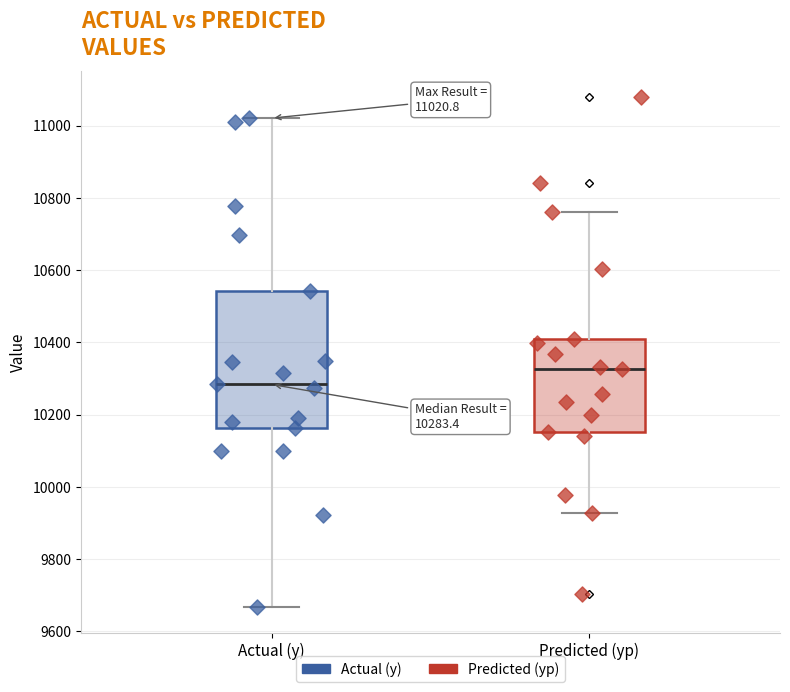

What are all the series names shown in the legend?

Actual (y), Predicted (yp)